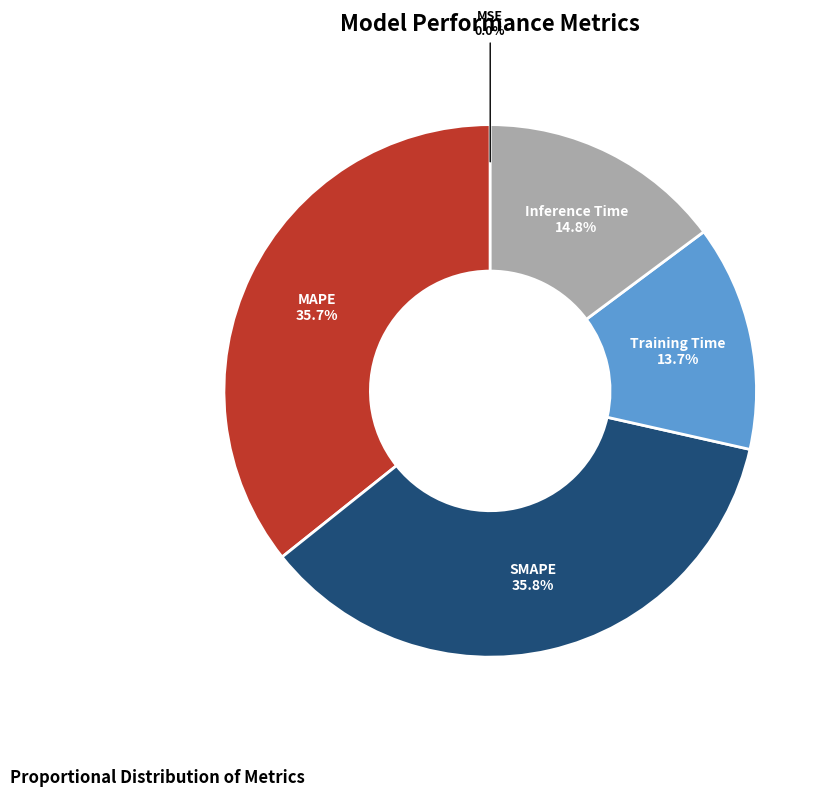

What is the total percentage of SMAPE and MAPE?

71.5%